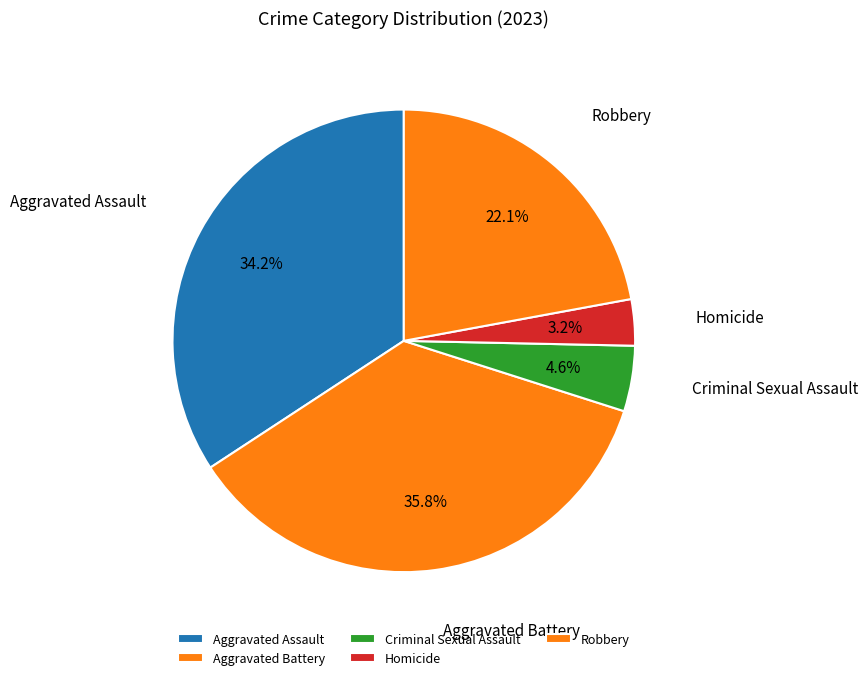

What percentage is NOT represented by Homicide?

96.8%